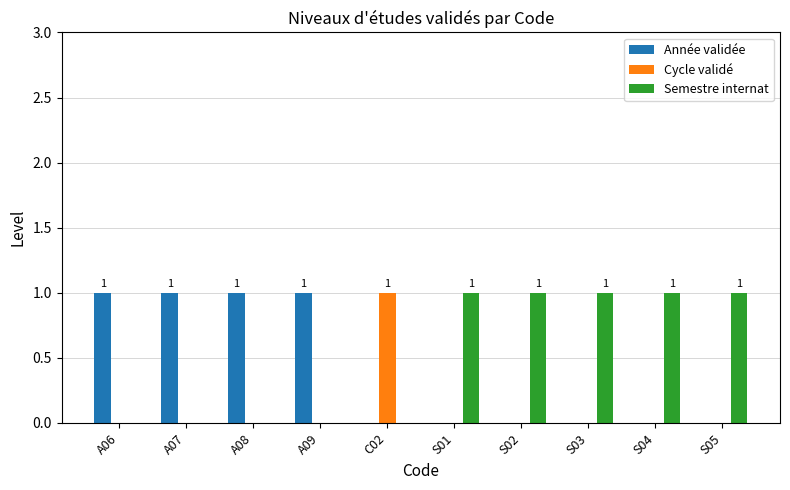

True or false: Année validée has a value of 0 at S05.

True